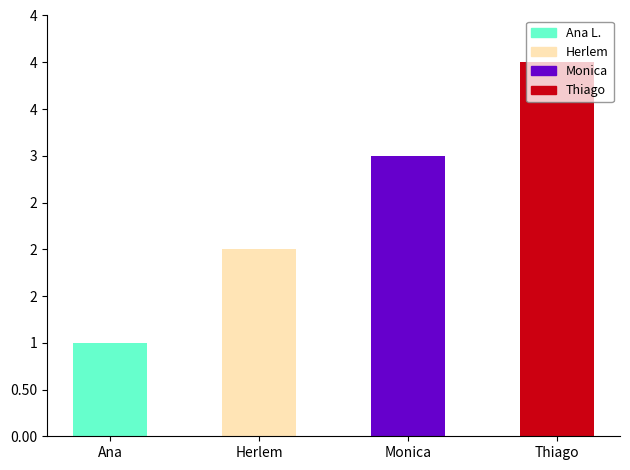

What is the greatest value displayed?

4